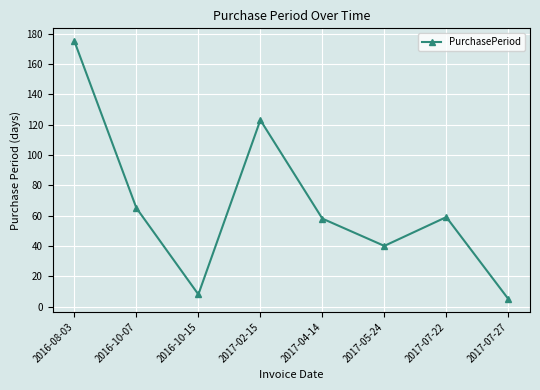

Which label corresponds to the largest value in the chart?

2016-08-03